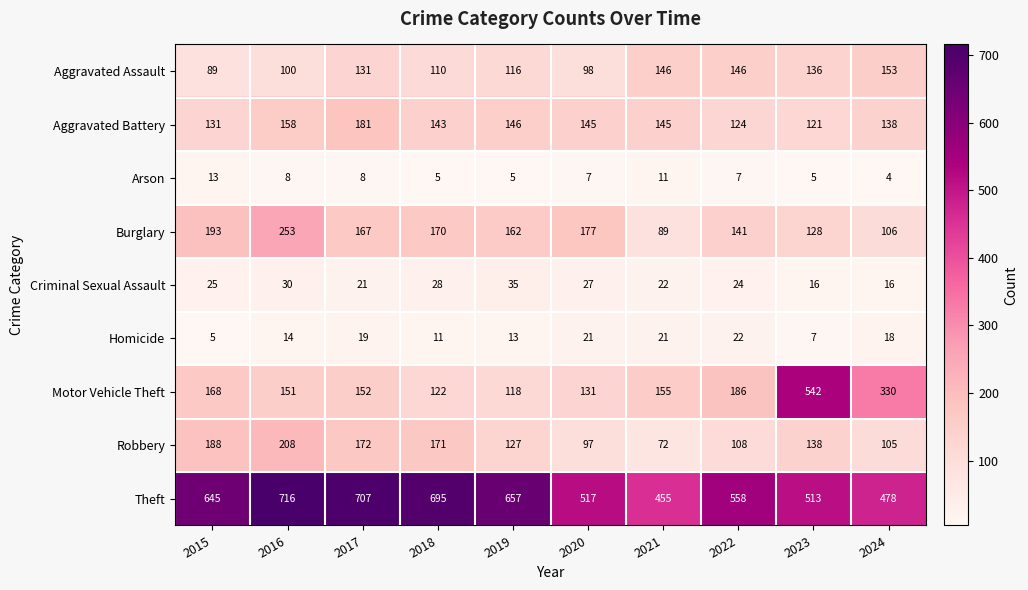

Which series has the largest total across all categories?

Theft